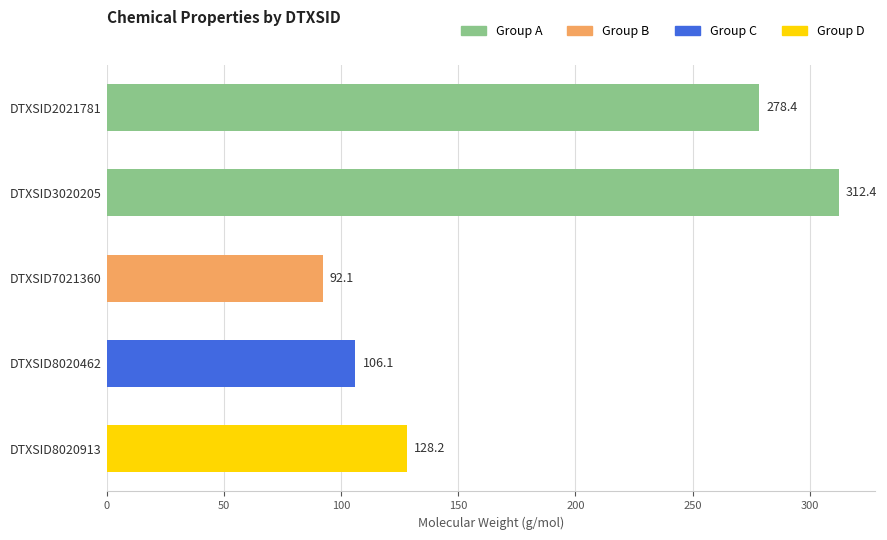

List the labels in order of value, largest first.

DTXSID3020205, DTXSID2021781, DTXSID8020913, DTXSID8020462, DTXSID7021360